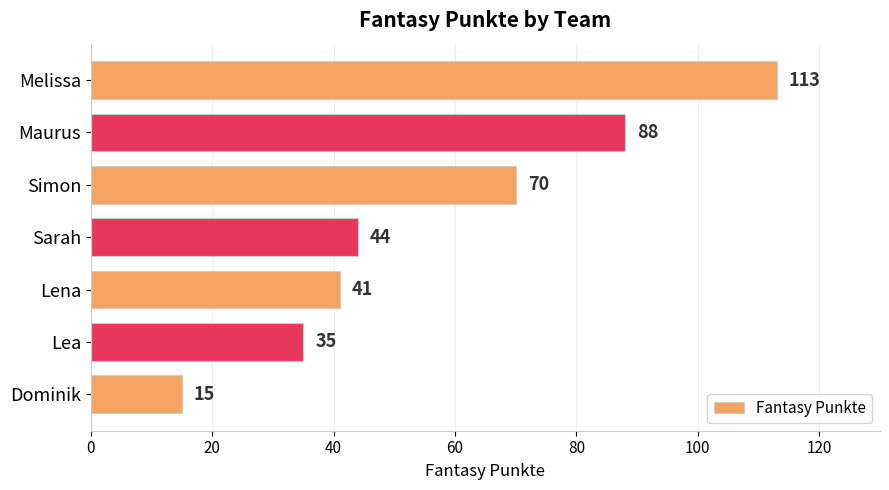

List the labels in order of value, smallest first.

Dominik, Lea, Lena, Sarah, Simon, Maurus, Melissa